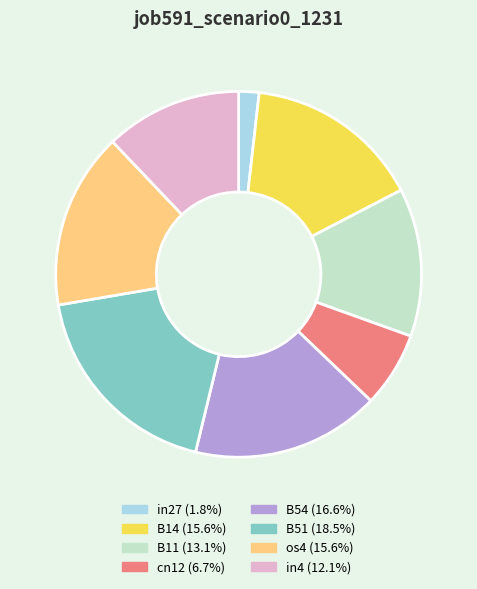

Does any single category account for the majority?

No